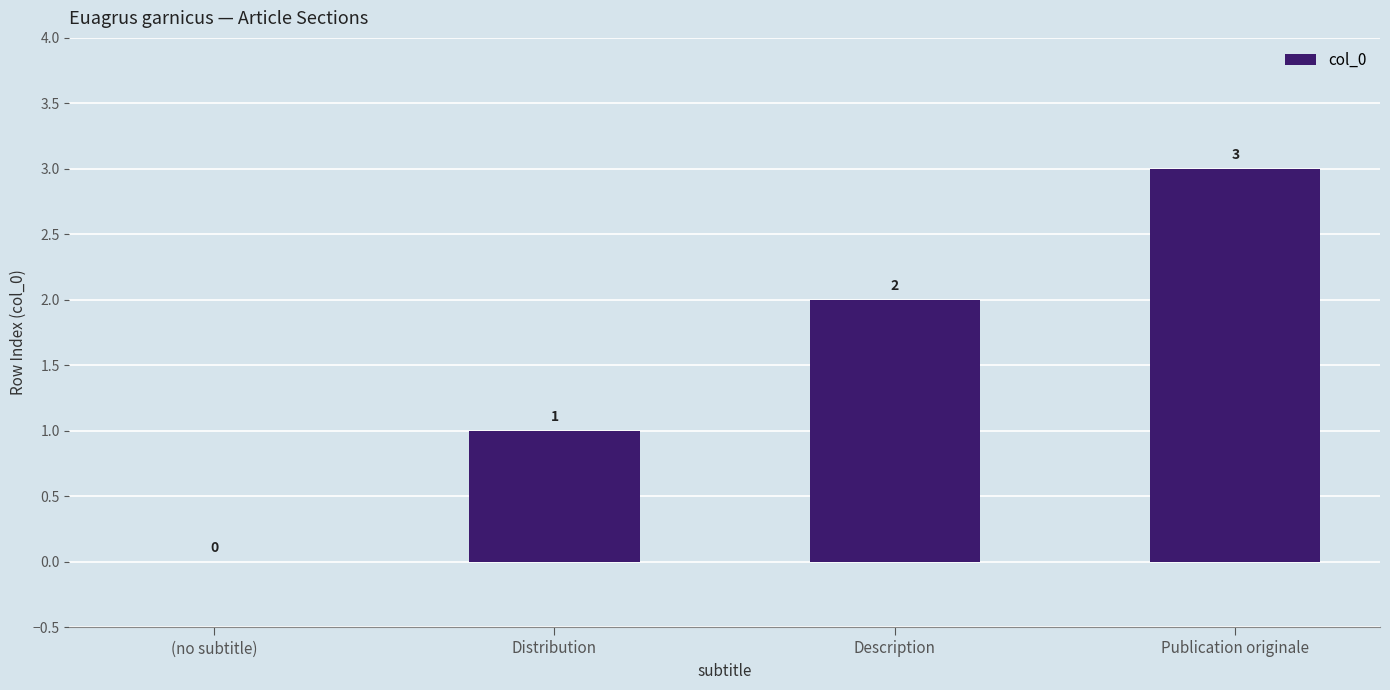

Reading left to right, extract all data points from this chart.

0	1	2	3